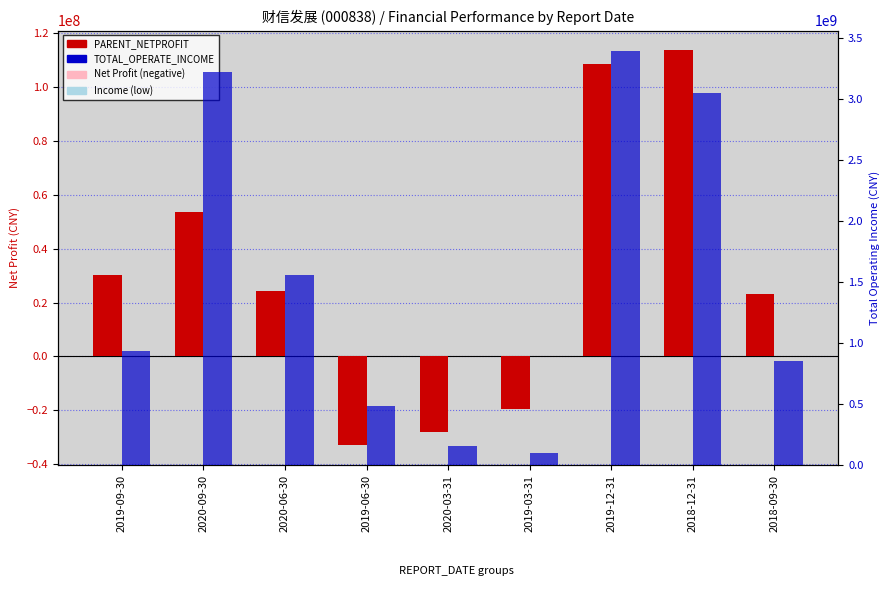

What is the greatest value displayed?

3394143161.8